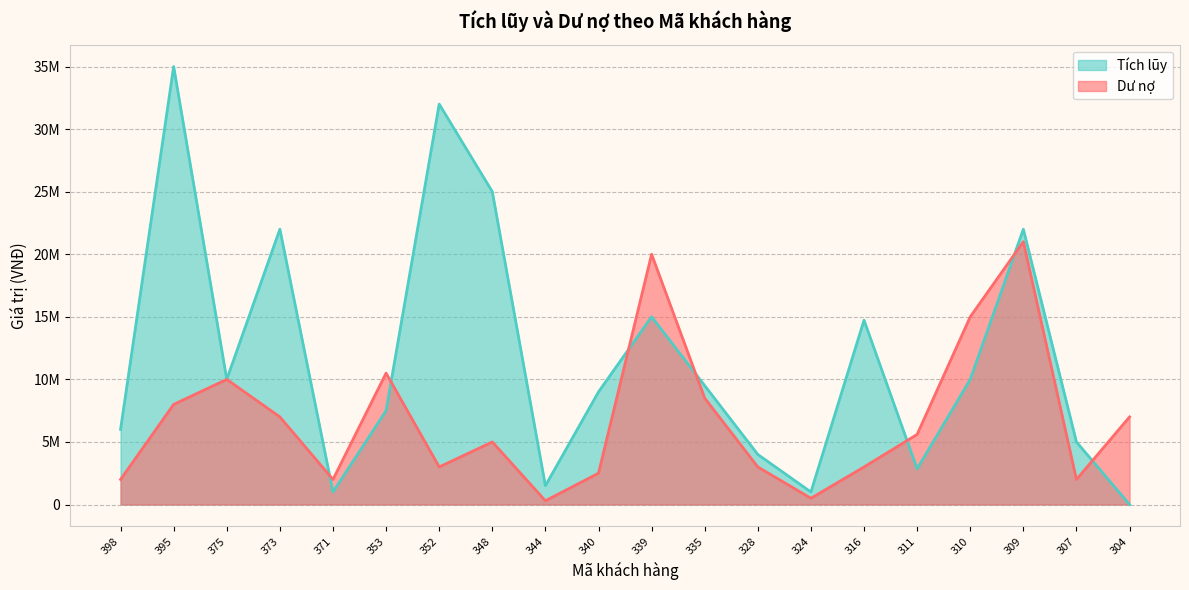

Does the chart display data point markers on the line(s)?

No